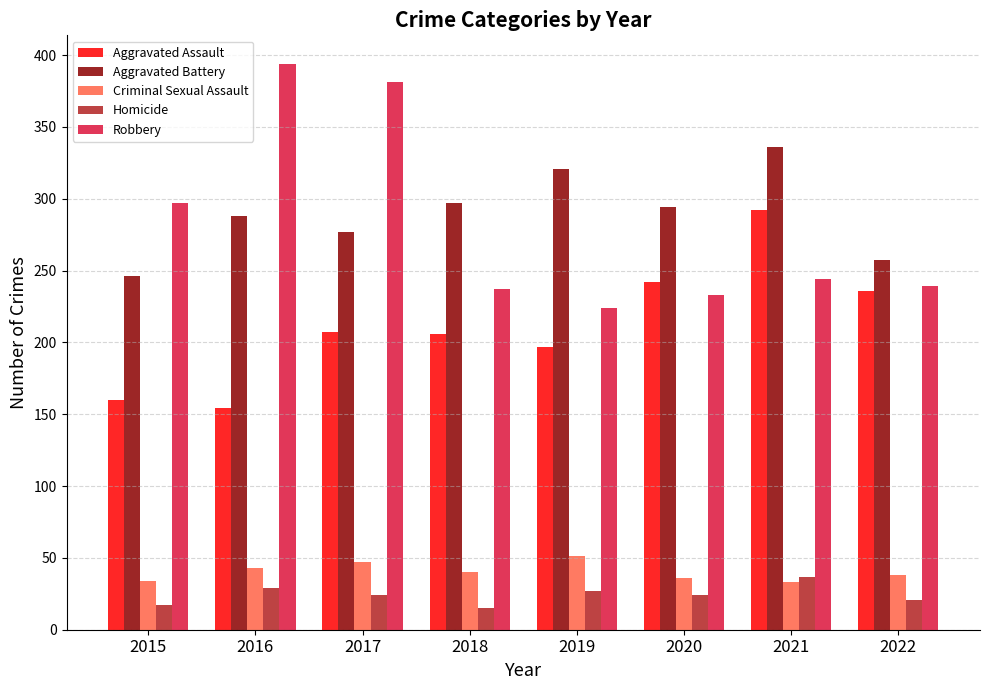

At which label is Robbery closest to 309?

2015